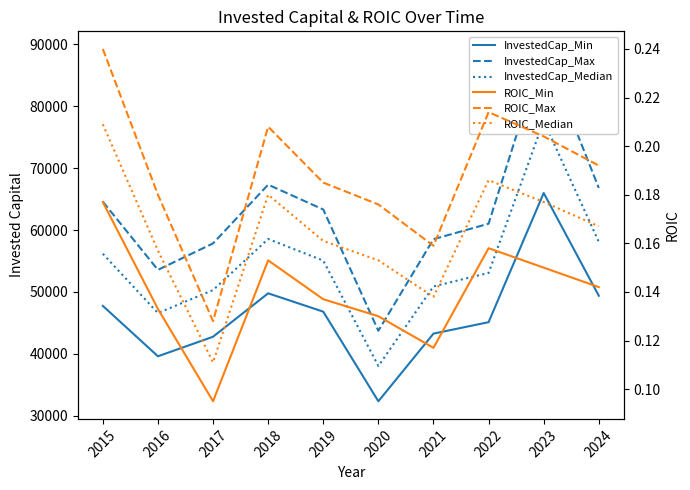

Is the value of InvestedCap_Max at 2016 greater than the value of ROIC_Median at 2022?

Yes